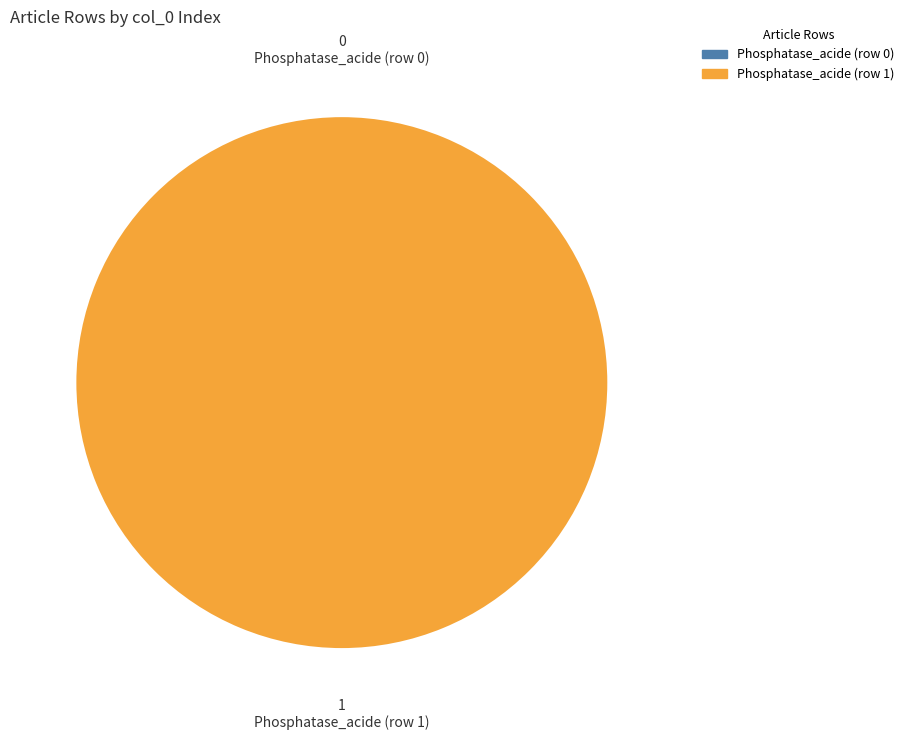

Which category has the biggest portion of the pie?

Row 1